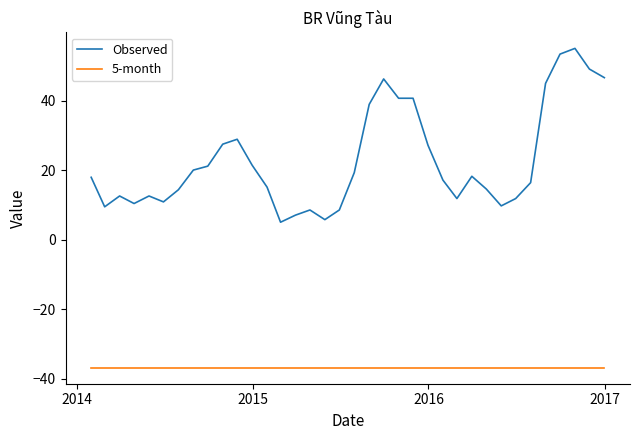

Which series has the largest range (max minus min)?

Observed